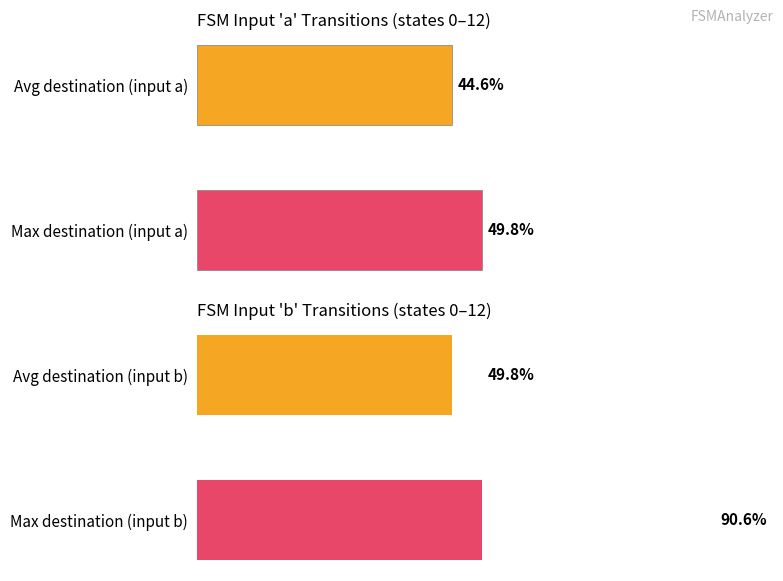

The value of Avg / Max destination (input b) at Max destination (input b) is 33.1. True or false?

False